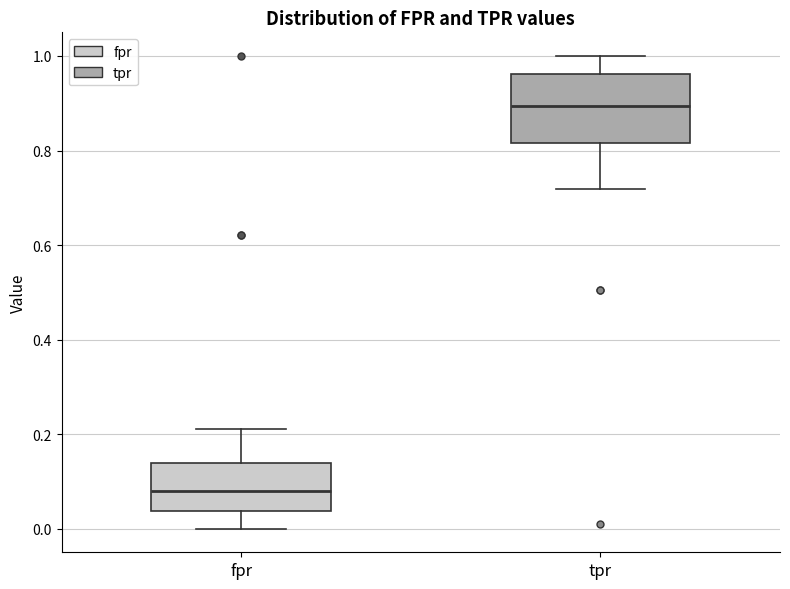

Comparing the boxes themselves (not the whiskers), which one is the tallest?

tpr